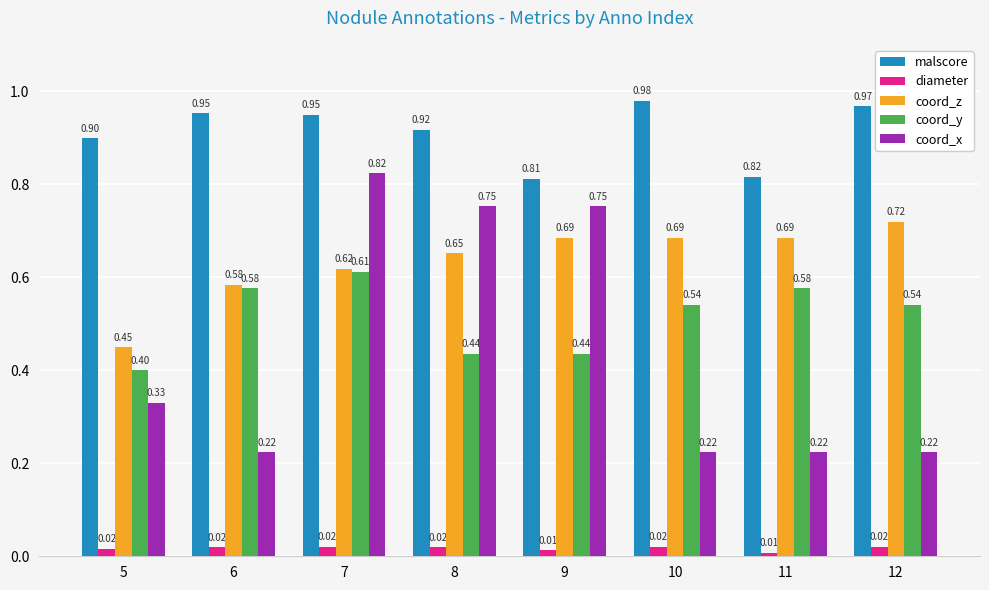

Which series changed the most between 7 and 10?

coord_x